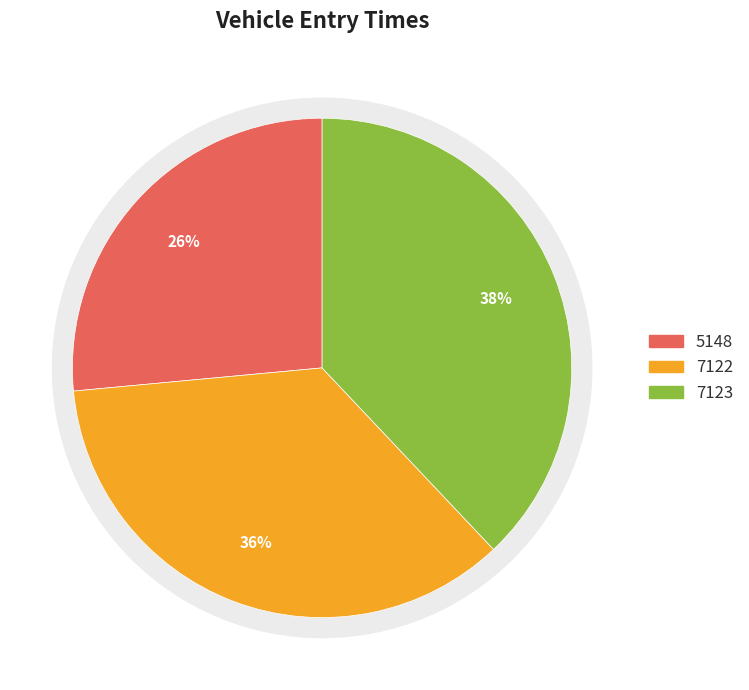

Between 7122 and 5148, which is larger?

7122